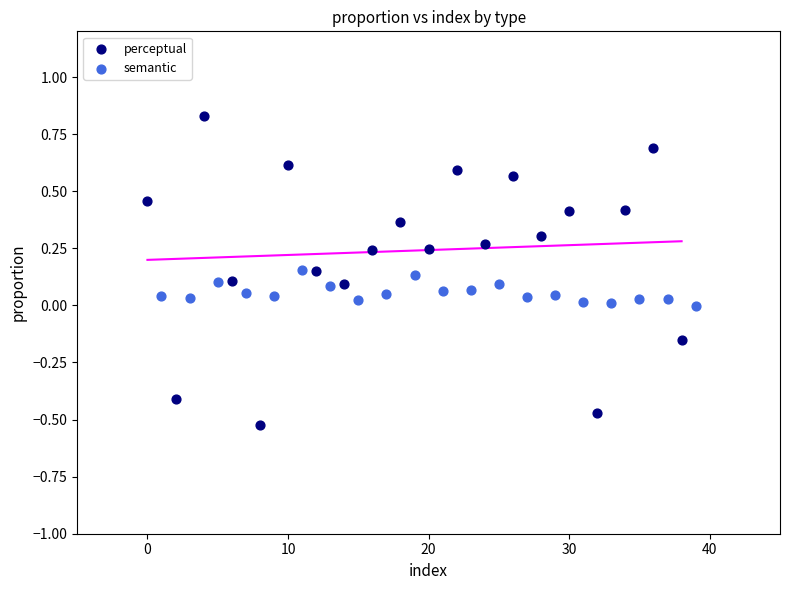

Which series reaches the maximum Y coordinate?

perceptual